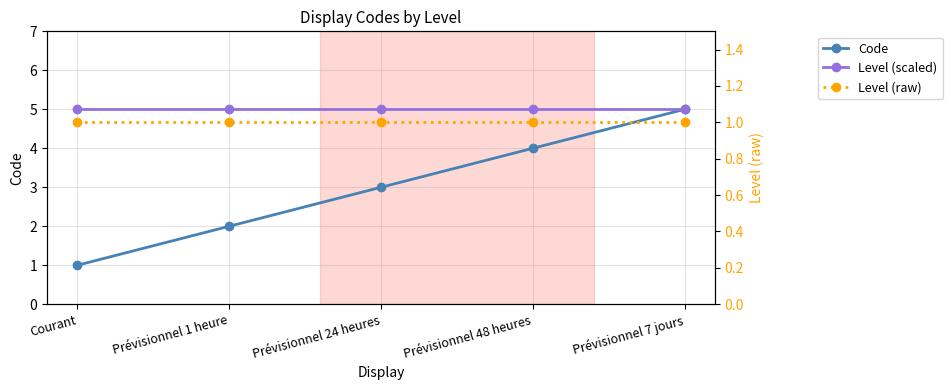

At which category is the sum across all series the highest?

Prévisionnel 7 jours